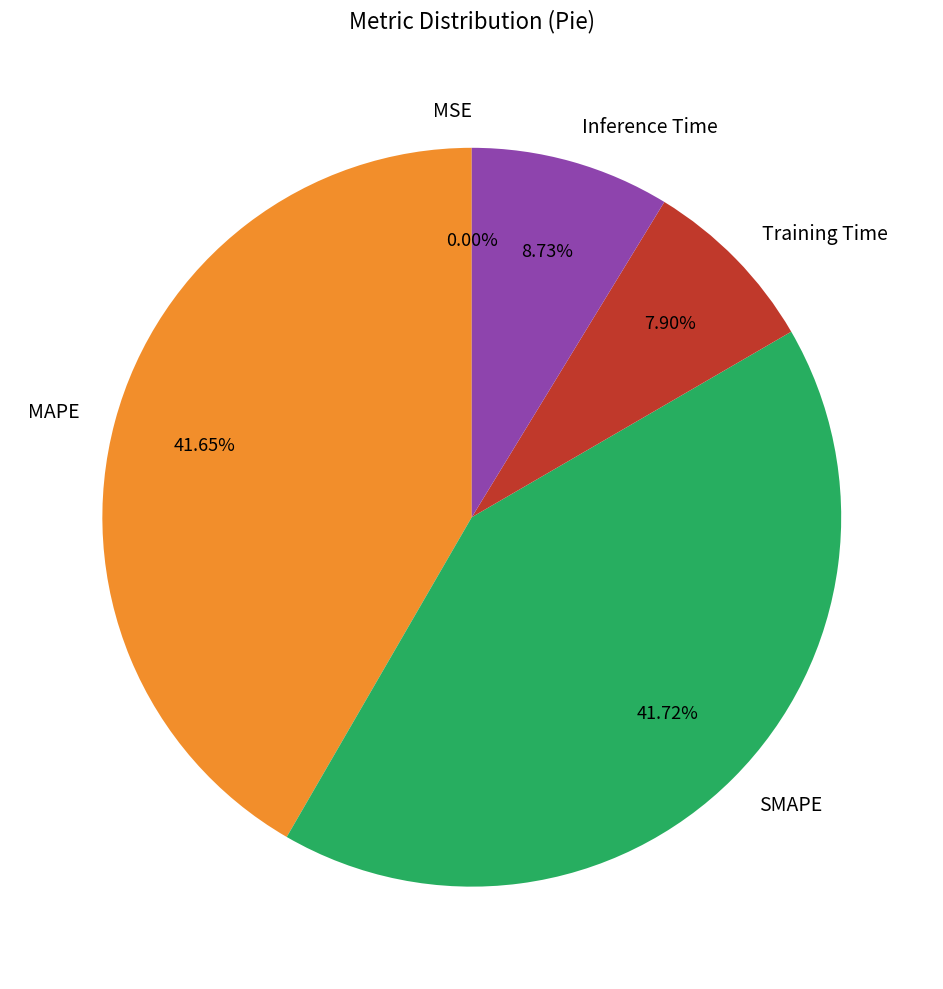

Does Training Time represent more than half of the total?

No